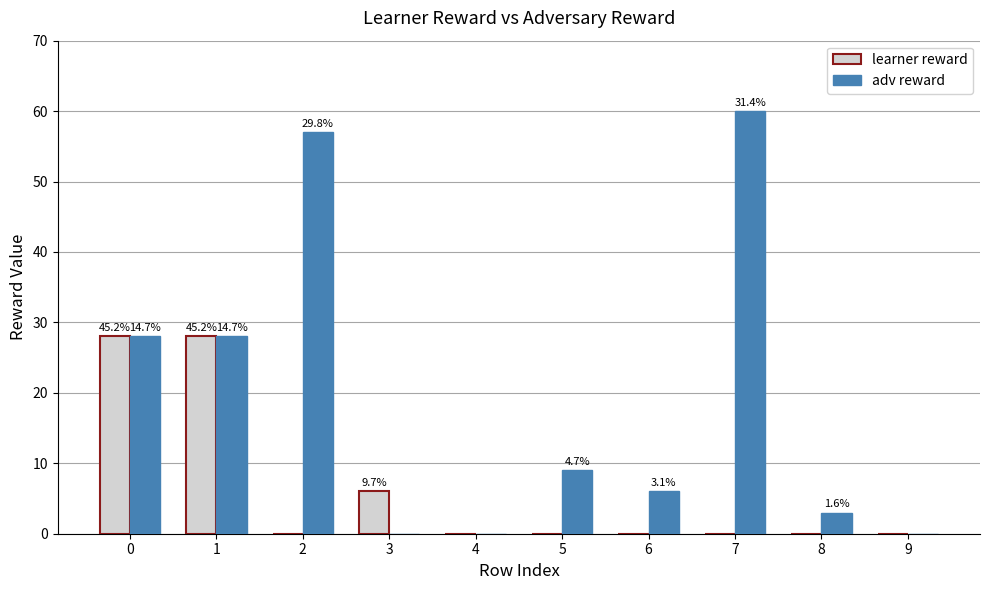

Reading left to right, what are all the values shown in this chart?

learner reward: 28	28	0	6	0	0	0	0	0	0
adv reward: 28	28	57	0	0	9	6	60	3	0